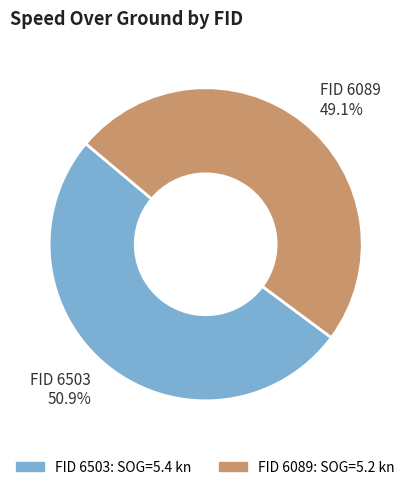

Does any single category account for the majority?

Yes